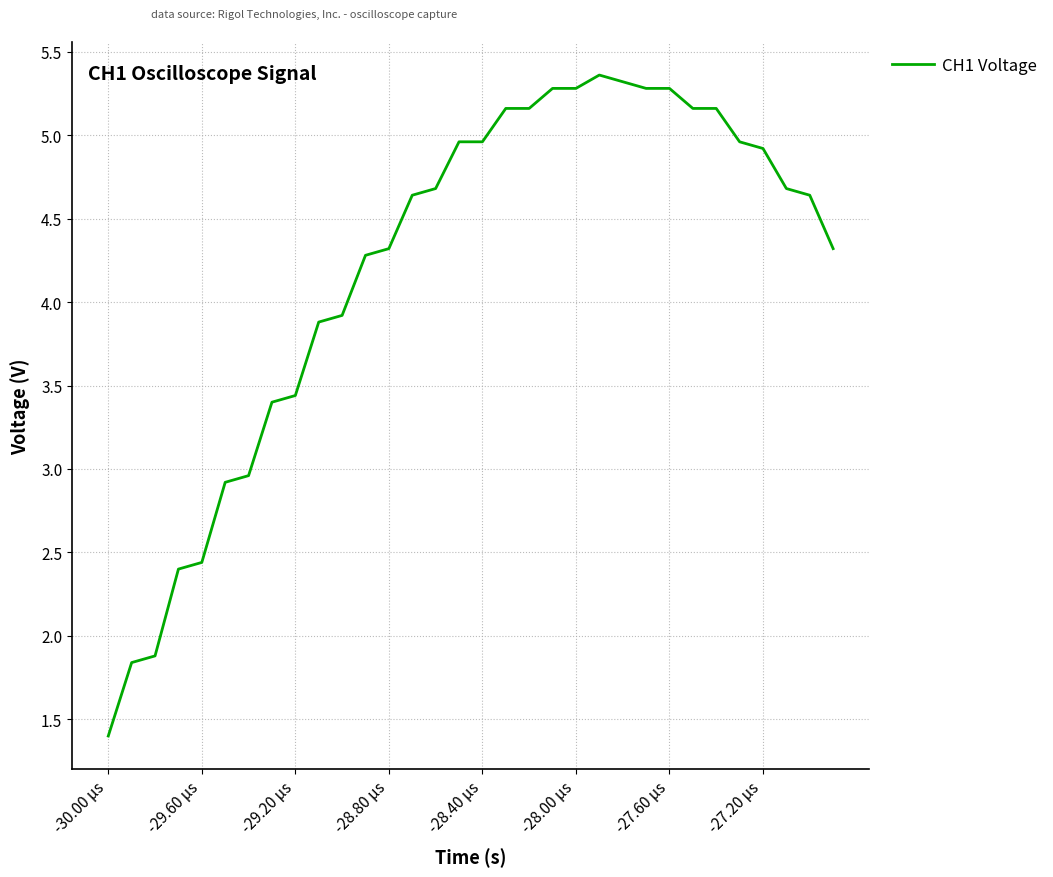

Is this an area chart (filled region under the line)?

No